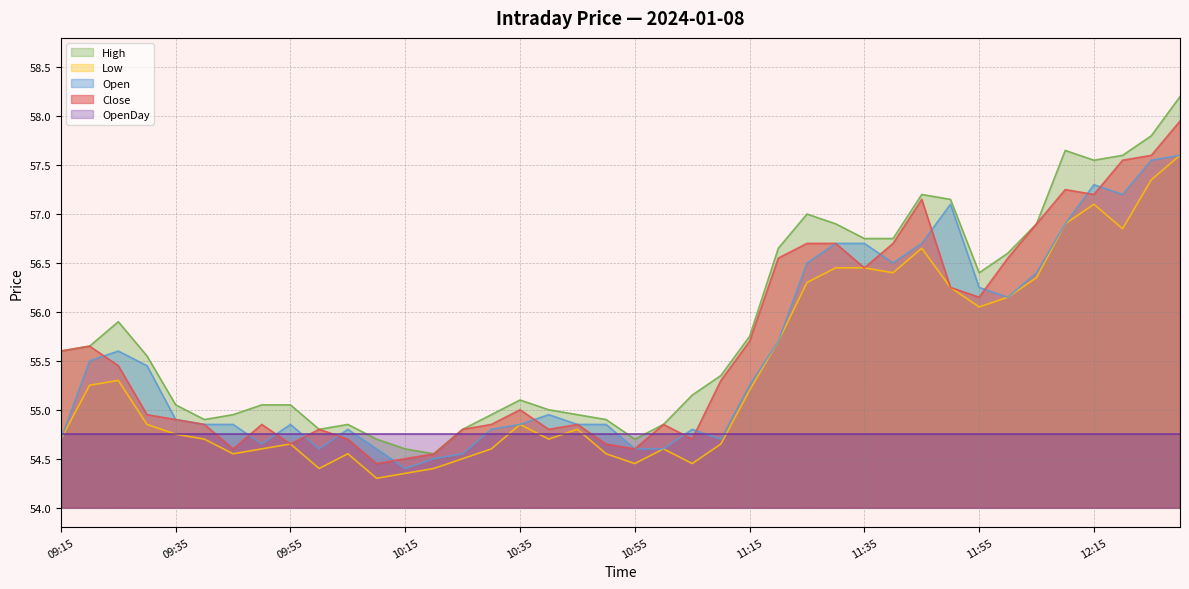

What is the label of the 20th point from the left?

10:50